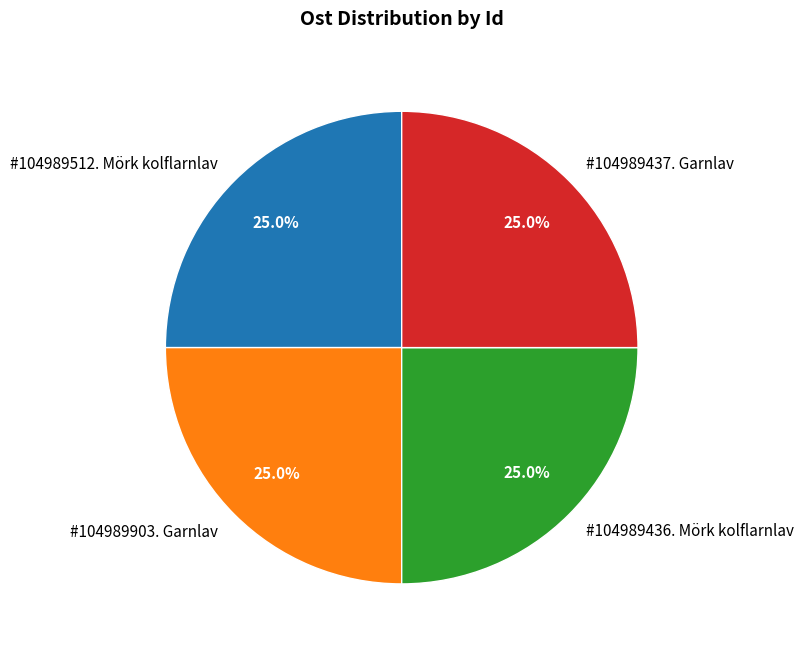

What is the ratio of the value at #104989437. Garnlav to the value at #104989436. Mörk kolflarnlav?

1.0